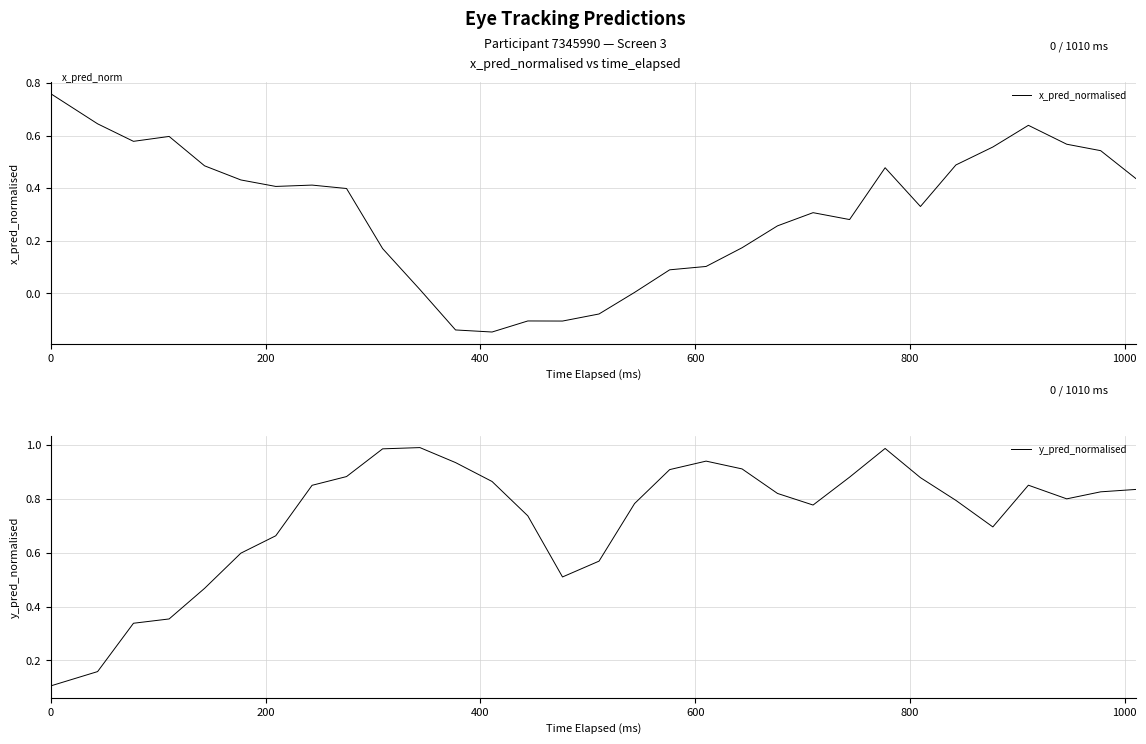

Reading left to right, transcribe all the data shown in this chart.

x_pred_normalised: 0.8	0.6	0.6	0.6	0.5	0.4	0.4	0.4	0.4	0.2	0.0	-0.1	-0.1	-0.1	-0.1	-0.1	0.0	0.1	0.1	0.2	0.3	0.3	0.3	0.5	0.3	0.5	0.6	0.6	0.6	0.5	0.4
y_pred_normalised: 0.1	0.2	0.3	0.4	0.5	0.6	0.7	0.9	0.9	1.0	1.0	0.9	0.9	0.7	0.5	0.6	0.8	0.9	0.9	0.9	0.8	0.8	0.9	1.0	0.9	0.8	0.7	0.9	0.8	0.8	0.8